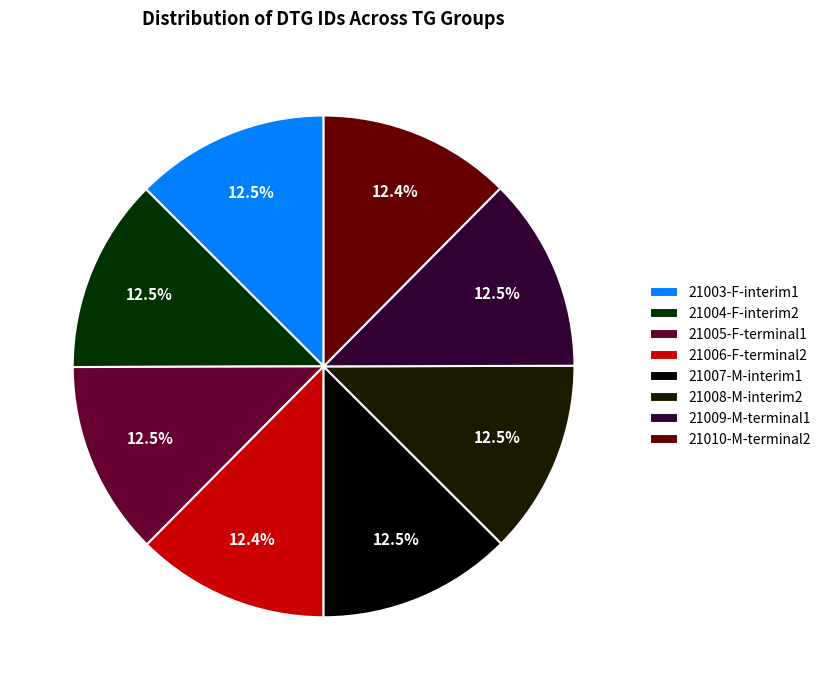

Is 21005-F-terminal1 the majority of the pie?

No